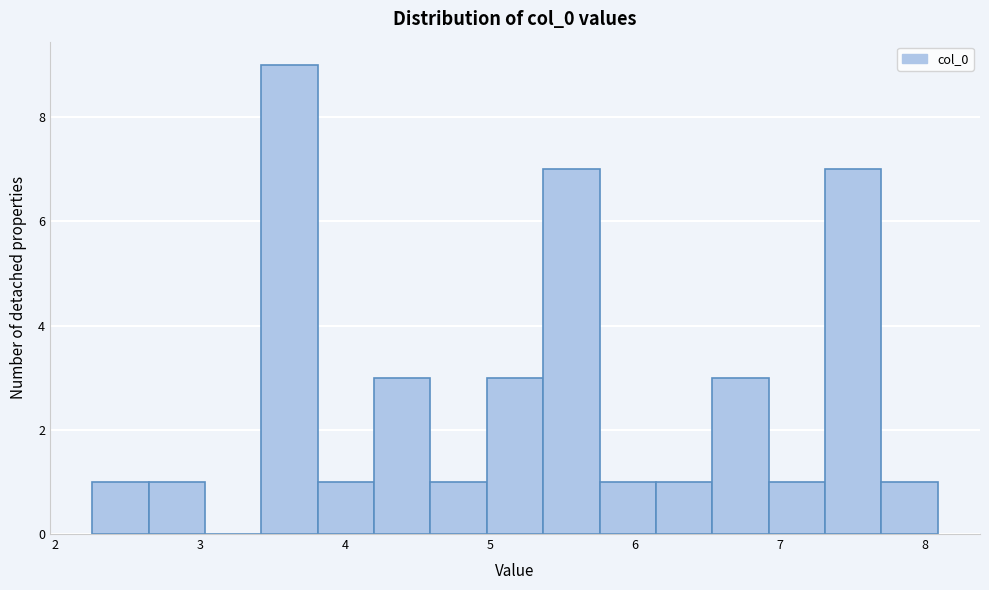

Read against the x-axis, roughly where is the centre of the tallest bar?

3.6